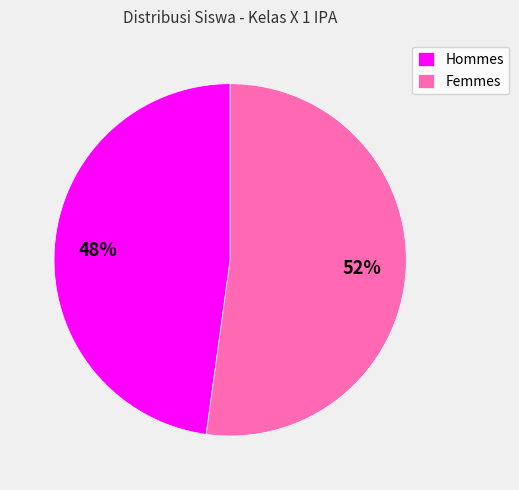

Do Hommes and Femmes together represent more than half of the pie?

Yes